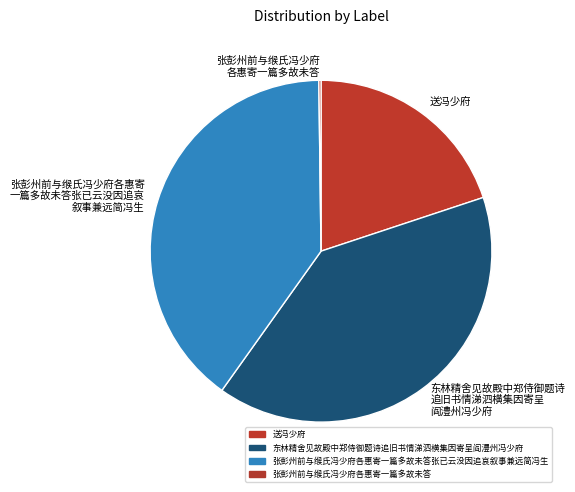

The 张彭州前与缑氏冯少府各惠寄 一篇多故未答张已云没因追哀 叙事兼远简冯生 slice represents 40% of the pie. True or false?

True